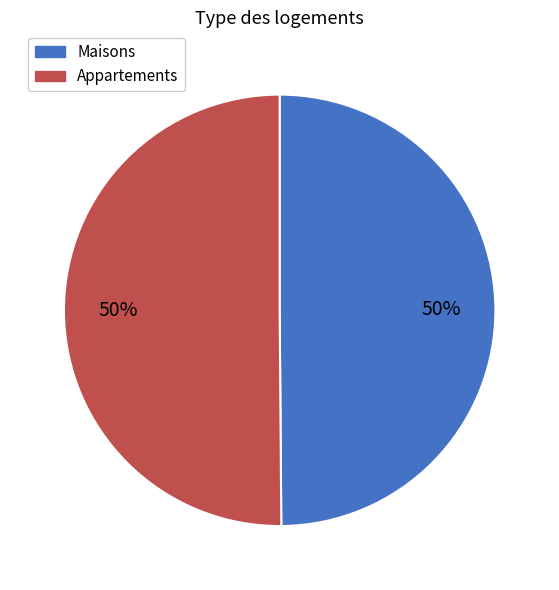

To the nearest percent, what is the average slice percentage?

50%